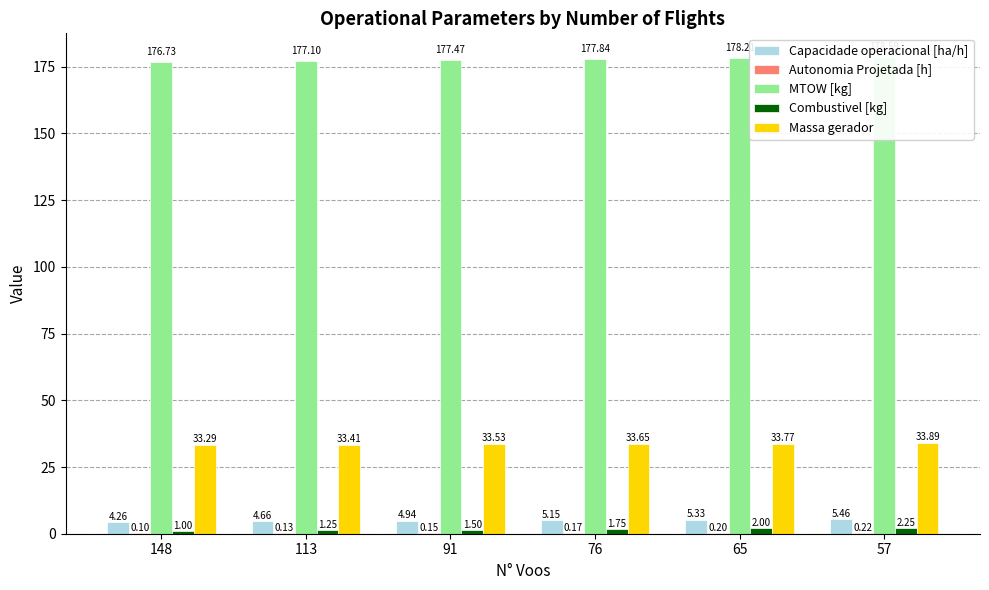

What is the maximum value shown in the chart?

178.6